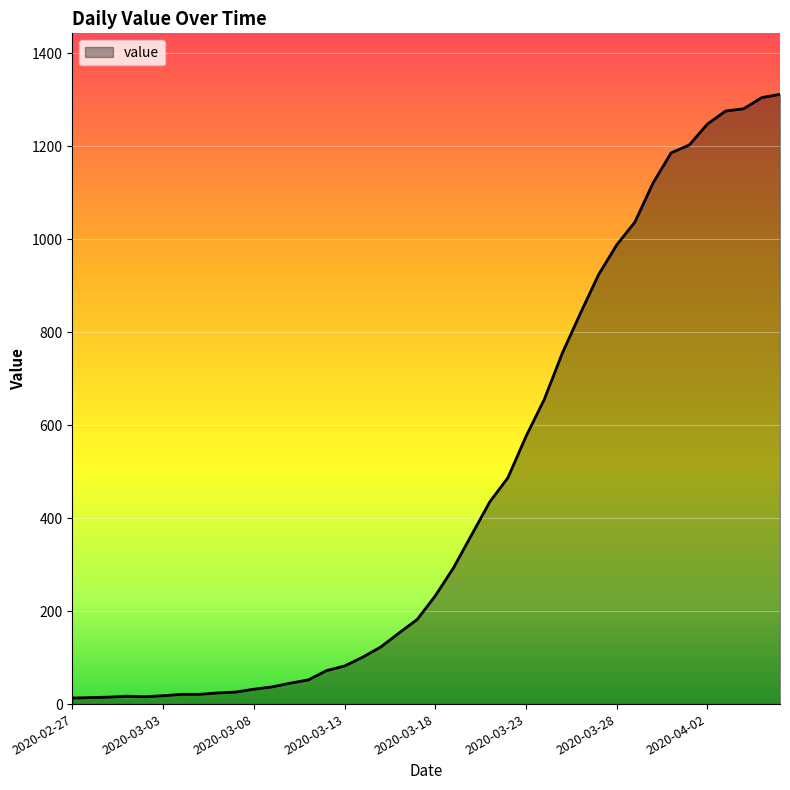

List the labels in order of value, largest first.

2020-04-06, 2020-04-05, 2020-04-04, 2020-04-03, 2020-04-02, 2020-04-01, 2020-03-31, 2020-03-30, 2020-03-29, 2020-03-28, 2020-03-27, 2020-03-26, 2020-03-25, 2020-03-24, 2020-03-23, 2020-03-22, 2020-03-21, 2020-03-20, 2020-03-19, 2020-03-18, 2020-03-17, 2020-03-16, 2020-03-15, 2020-03-14, 2020-03-13, 2020-03-12, 2020-03-11, 2020-03-10, 2020-03-09, 2020-03-08, 2020-03-07, 2020-03-06, 2020-03-04, 2020-03-05, 2020-03-03, 2020-03-01, 2020-03-02, 2020-02-29, 2020-02-28, 2020-02-27